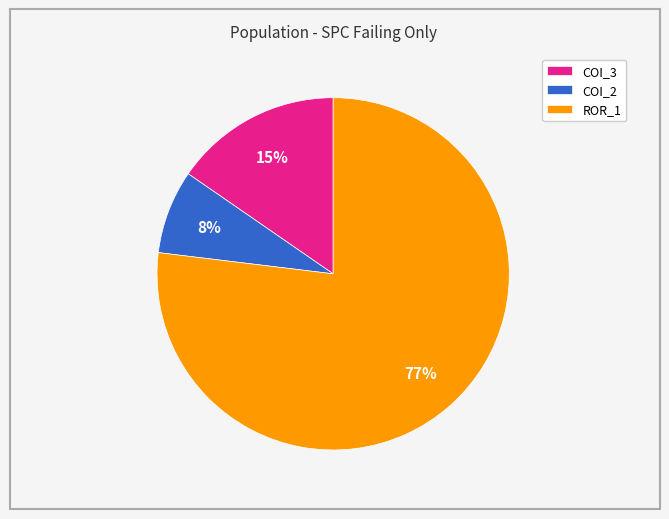

Which slice is the largest?

ROR_1